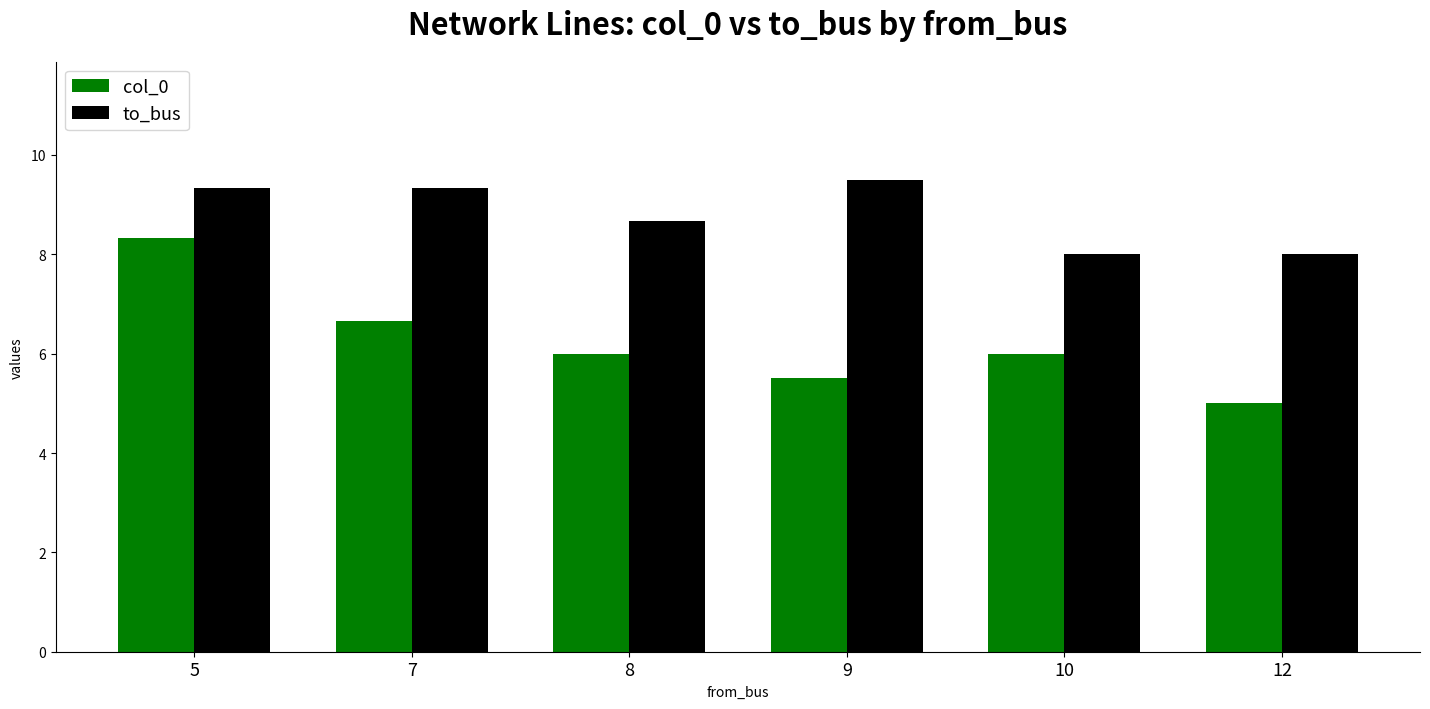

What is the difference between the maximum and minimum values in the col_0 series?

3.3